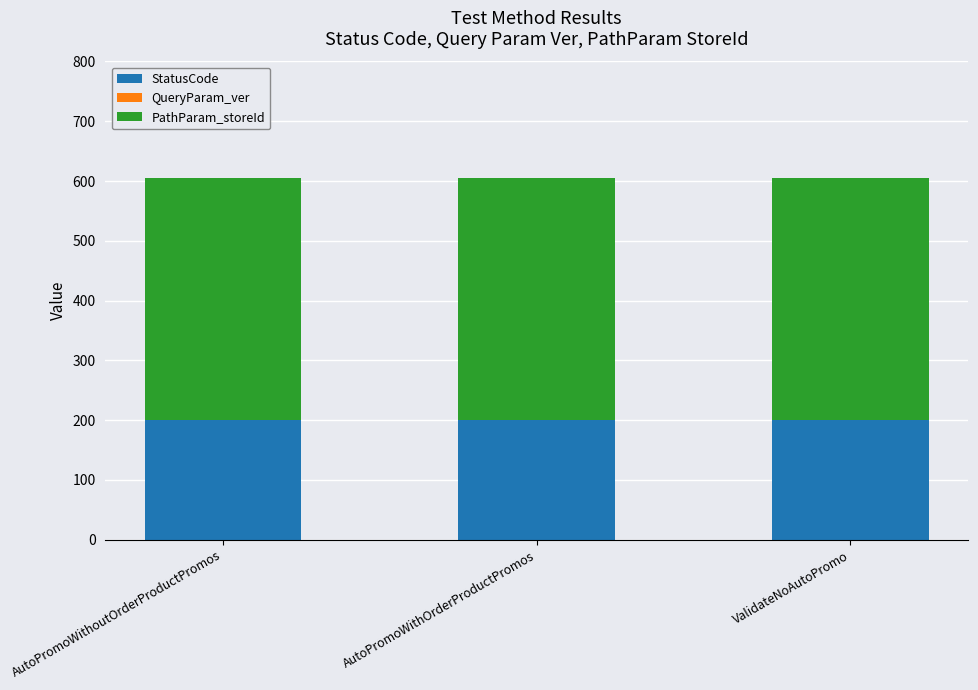

Does the chart contain stacked bars?

Yes